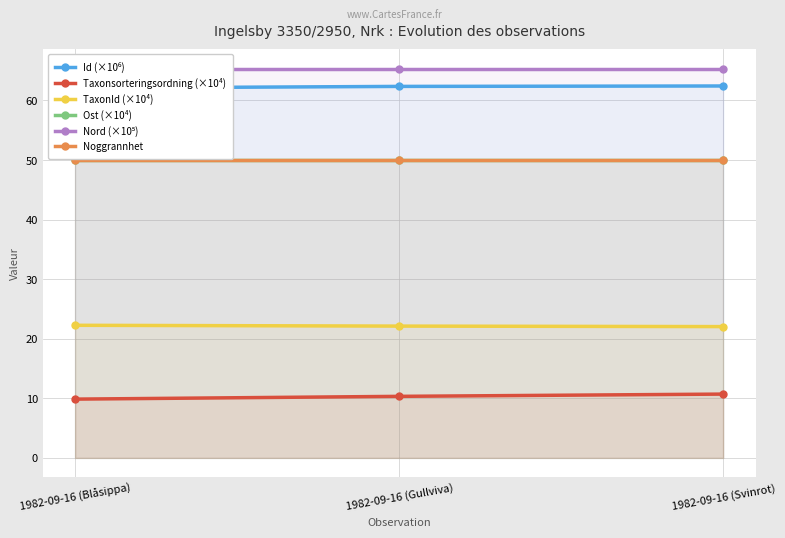

How many lines are shown in the chart?

6